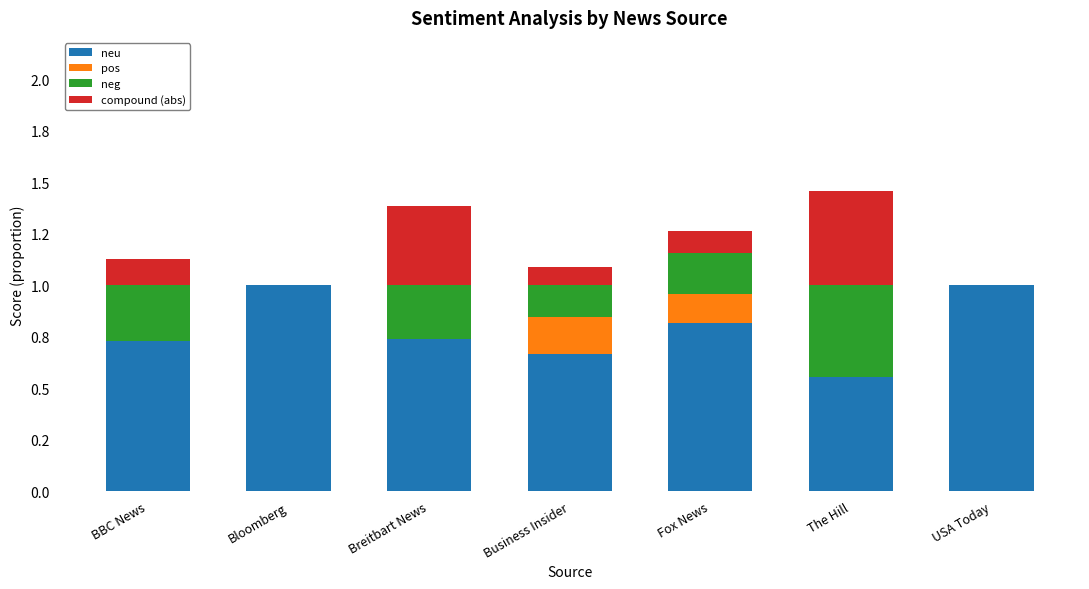

What is the difference between the second highest and second lowest values in the compound (abs) series?

0.4